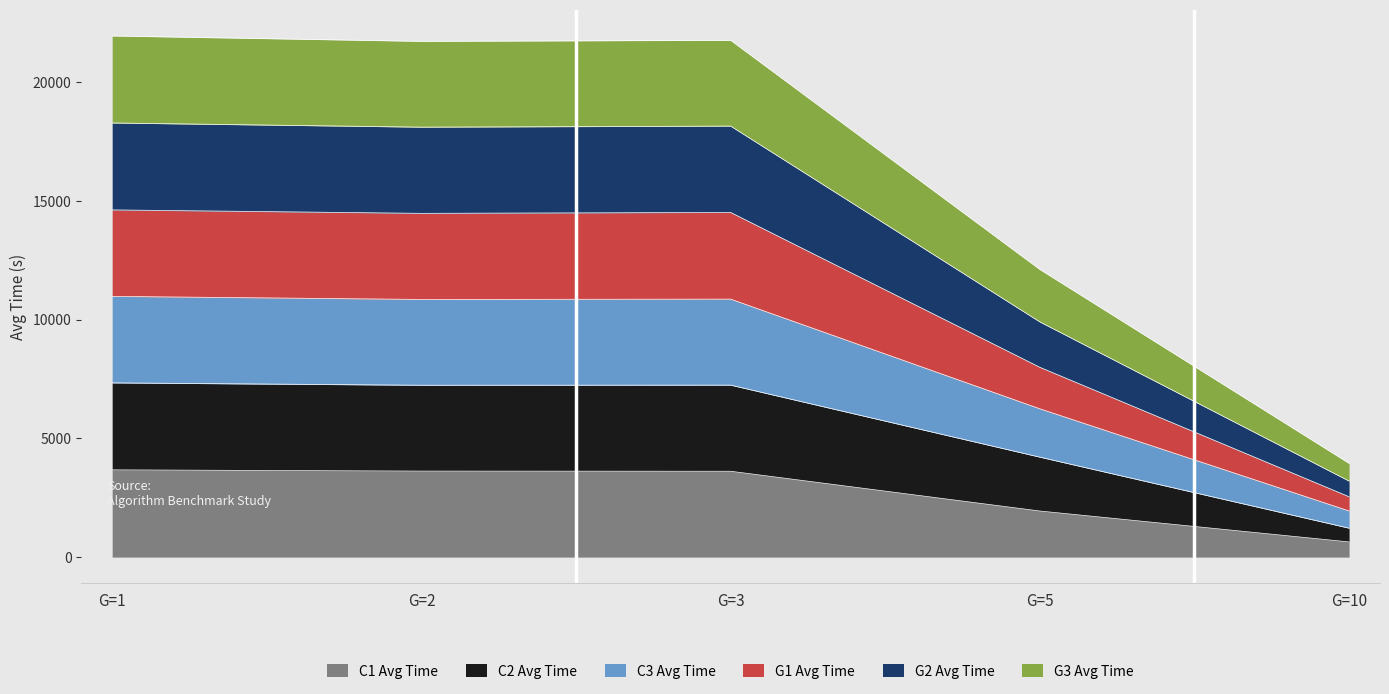

How many interior local peaks does the G2 Avg Time series have?

1